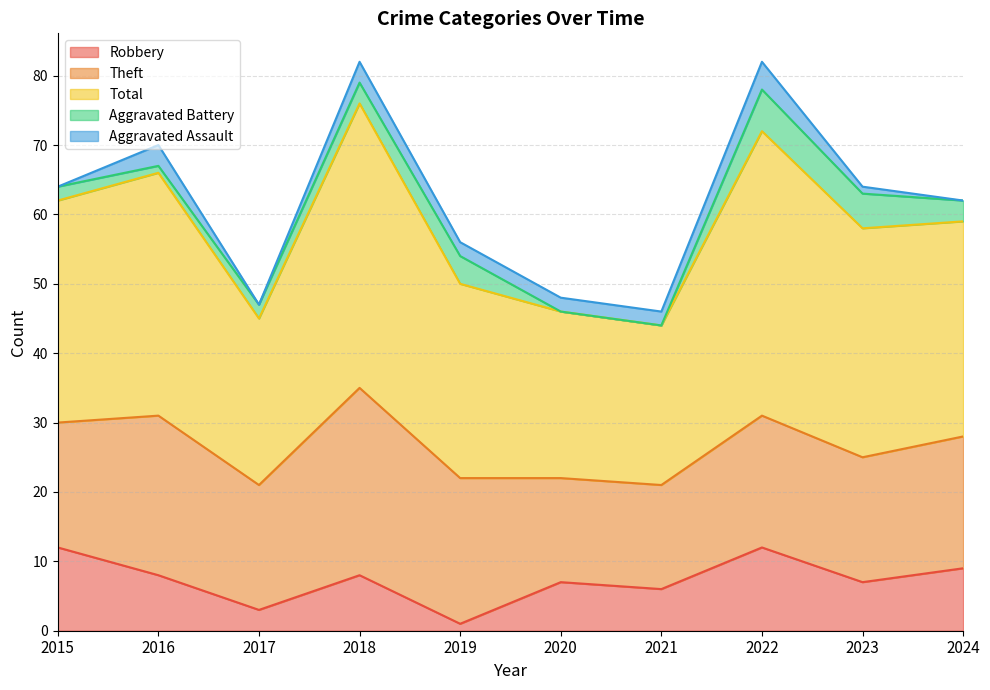

Where is the first local minimum for Total?

2017